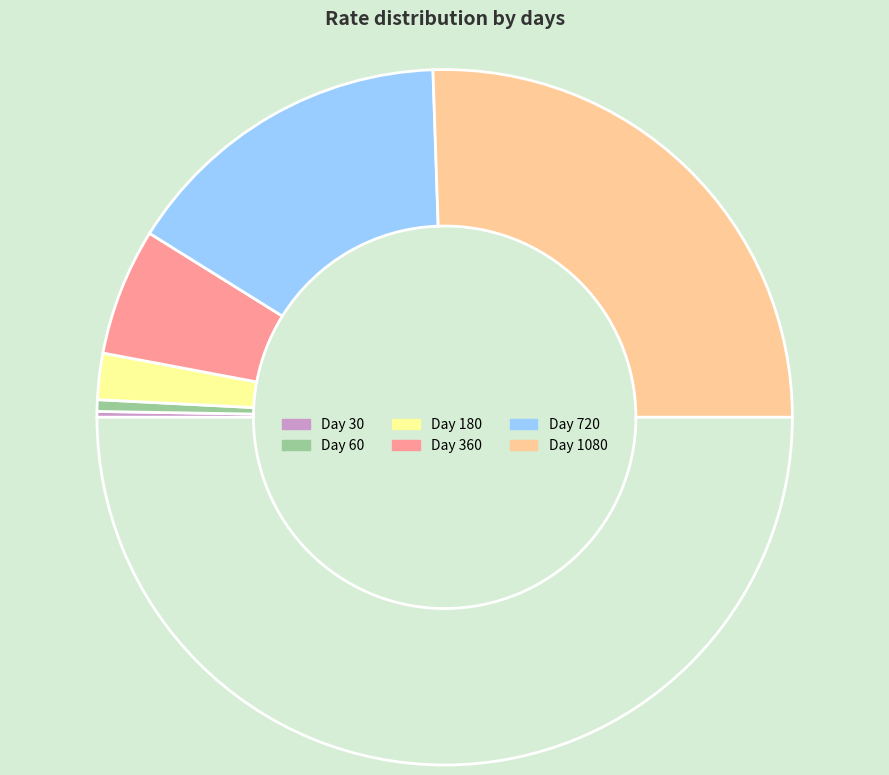

How many slices are in this pie chart?

6